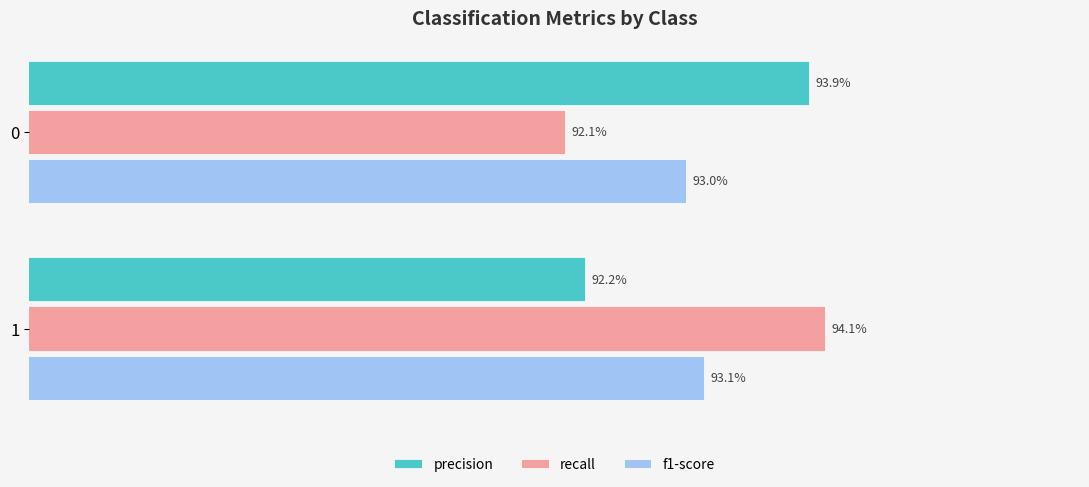

What are all the series names shown in the legend?

precision, recall, f1-score